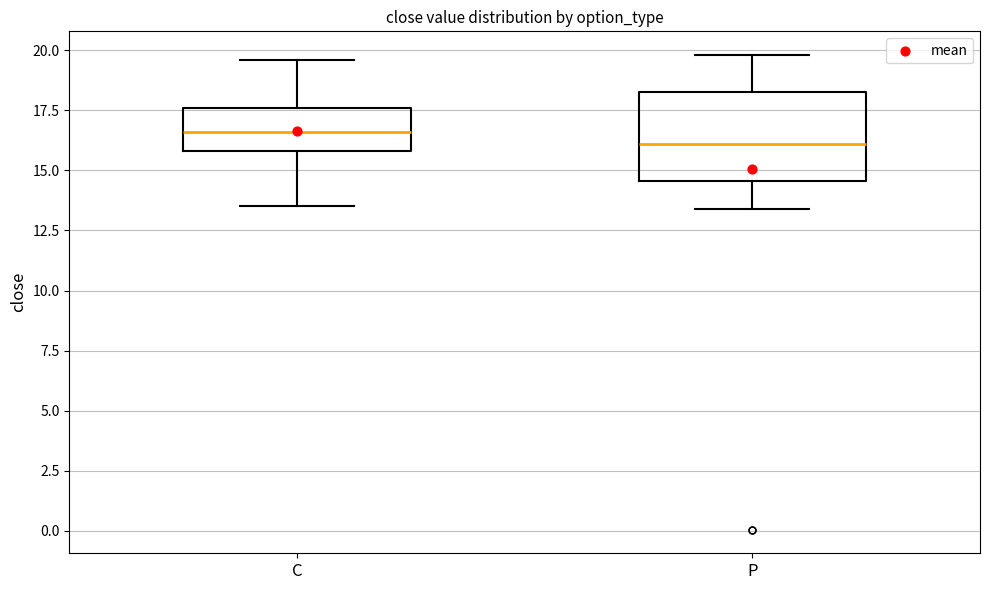

Reading left to right, transcribe this box plot: for each box, give where its median line is, the range the box spans, and where its two whiskers end, as read against the y-axis. The values are not printed on the chart, so give them approximately, as read against the axis.

C: median 16.5, box 16.0 to 17.5, whiskers 13.5 to 19.5
P: median 16.0, box 14.5 to 18.5, whiskers 13.5 to 20.0